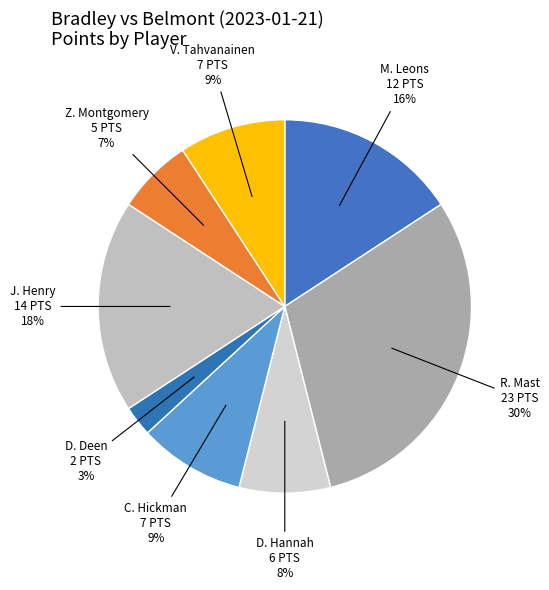

Count the number of slices in the pie.

8